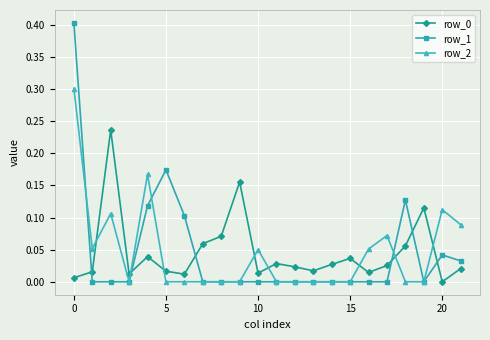

Which series has the largest range (max minus min)?

row_1